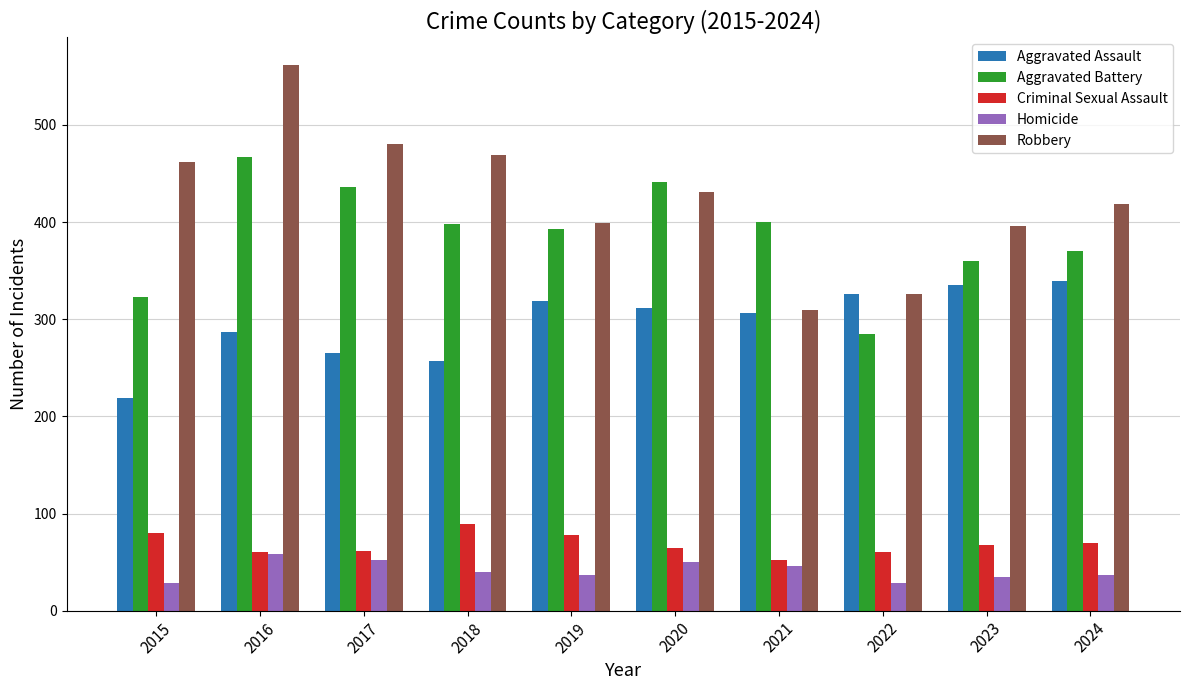

Are the bars horizontal?

No